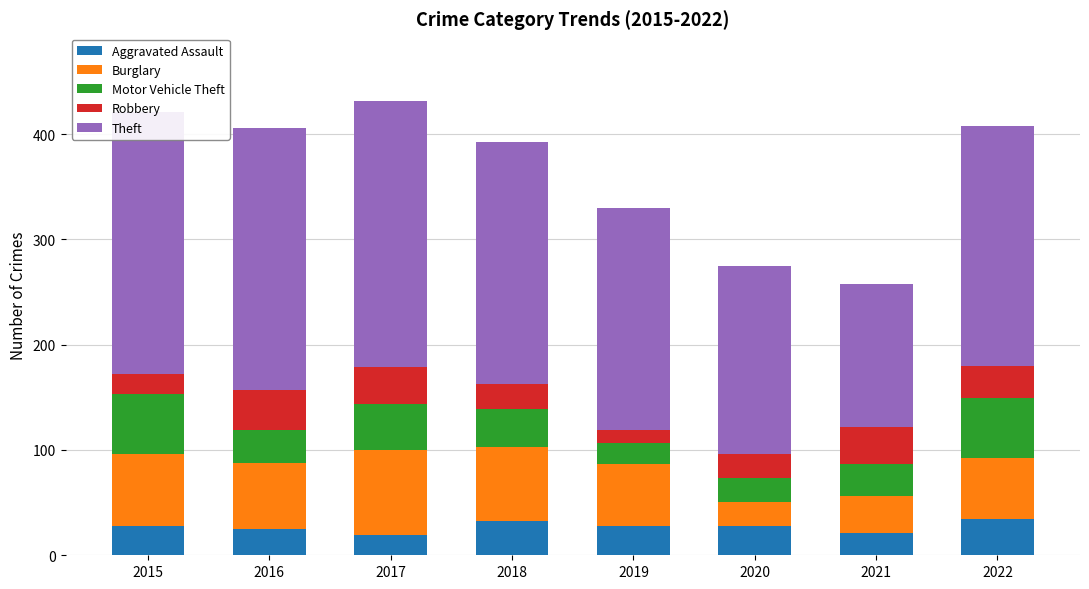

What is the sum of all Theft values?

1733